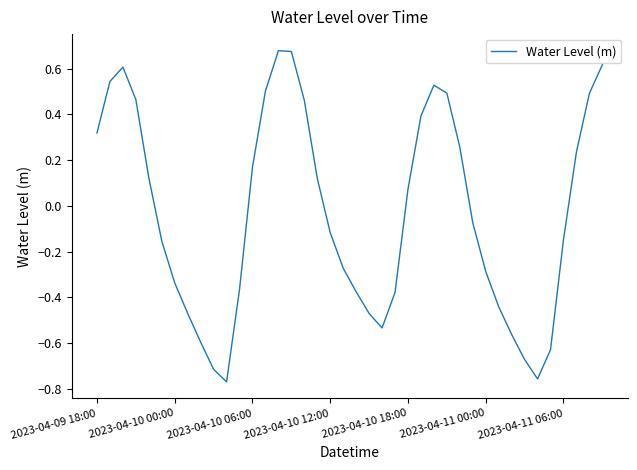

What is the difference between the maximum and minimum values?

1.4